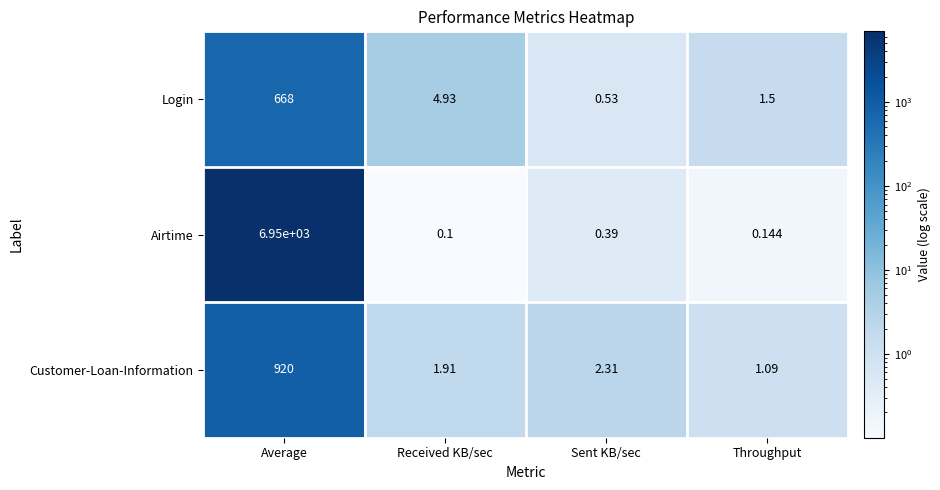

At which category is the sum across all series the highest?

Average